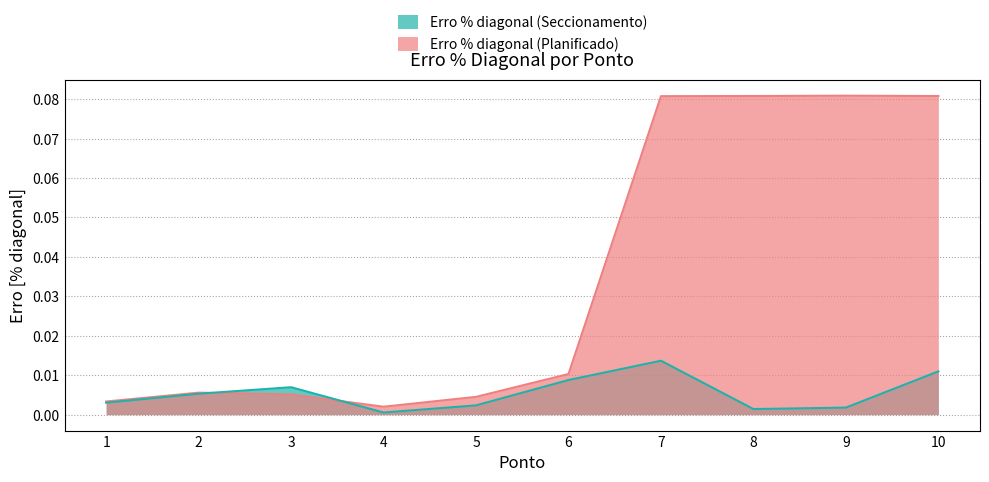

Does the chart display data point markers on the line(s)?

No